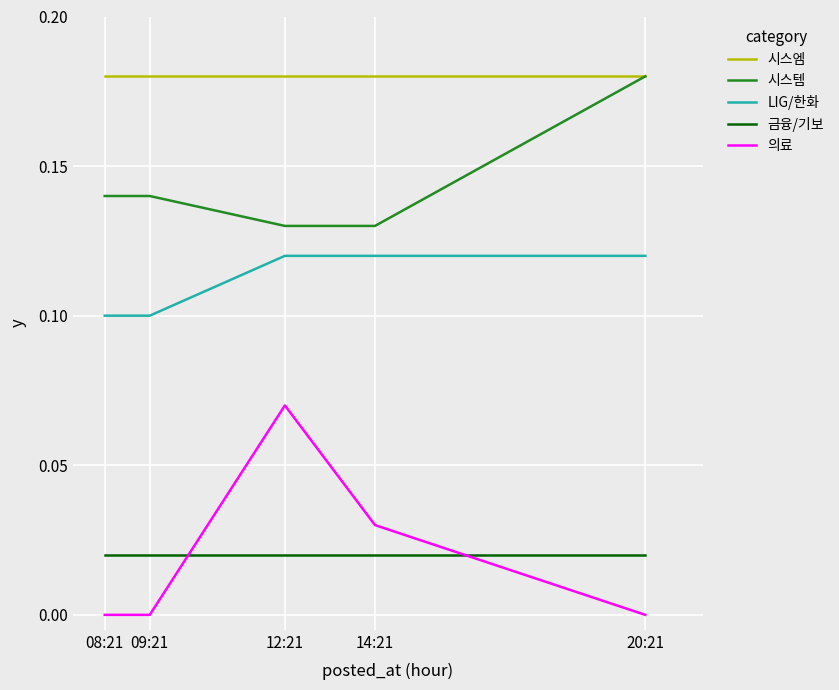

What is the total value across all series at 12:21?

0.5